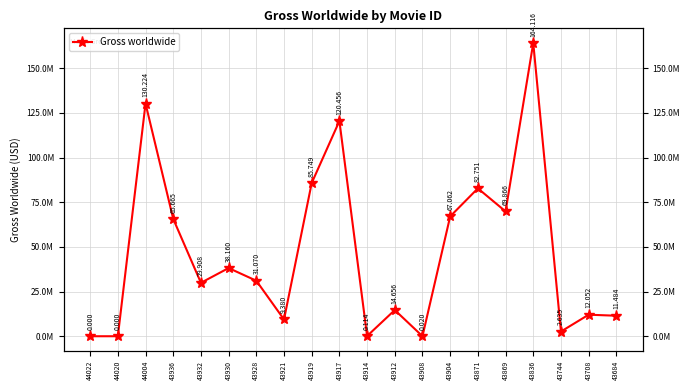

How many interior local peaks (higher than both neighbors) does the data have?

7